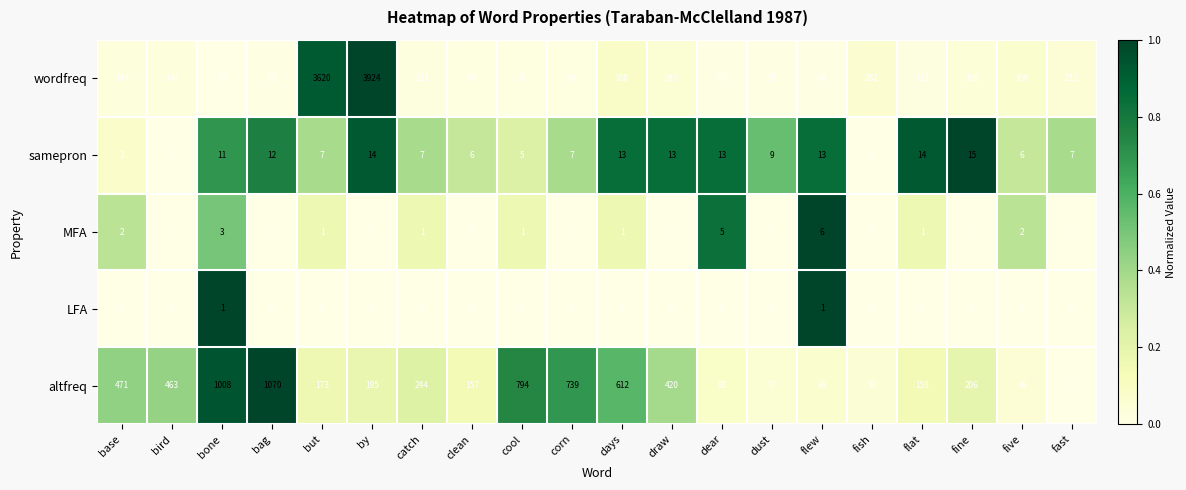

At how many categories does at least one series exceed 364?

10